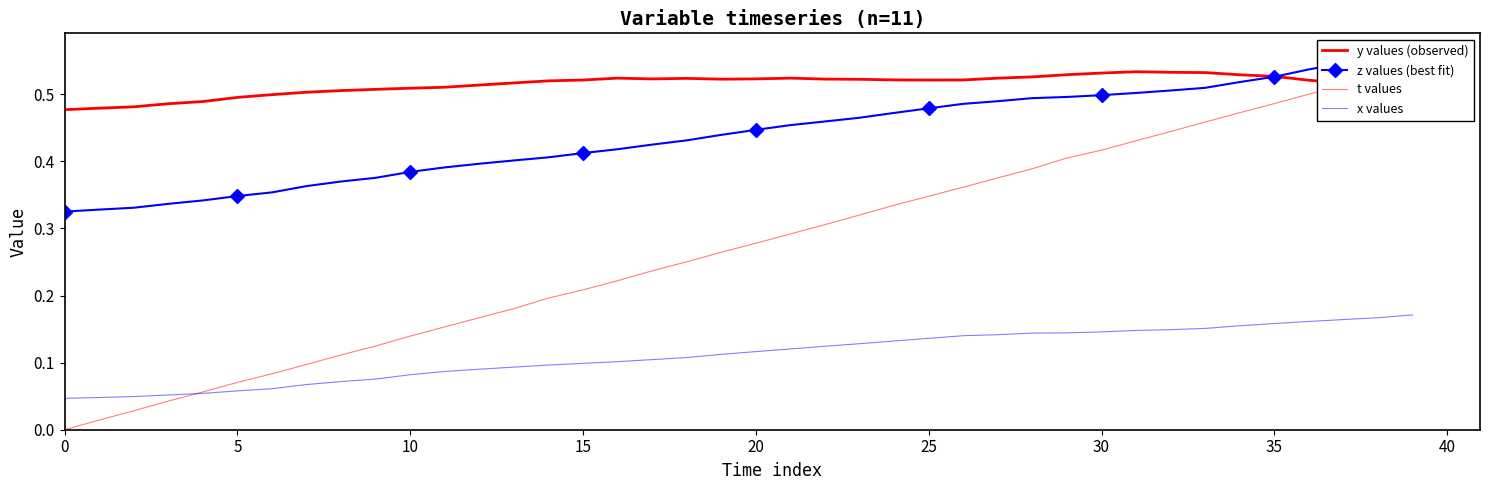

True or false: t values and z values (best fit) cross at least once.

False